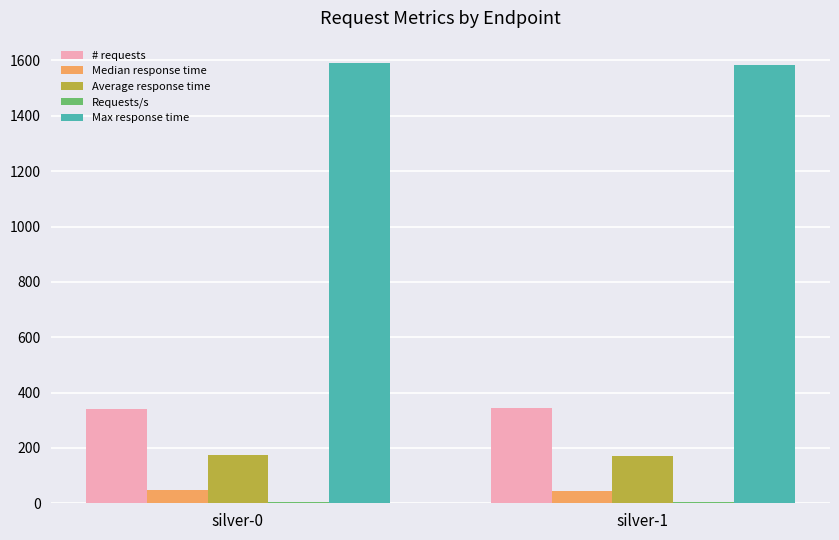

Is it true that Max response time equals 1592.0 at silver-0?

True